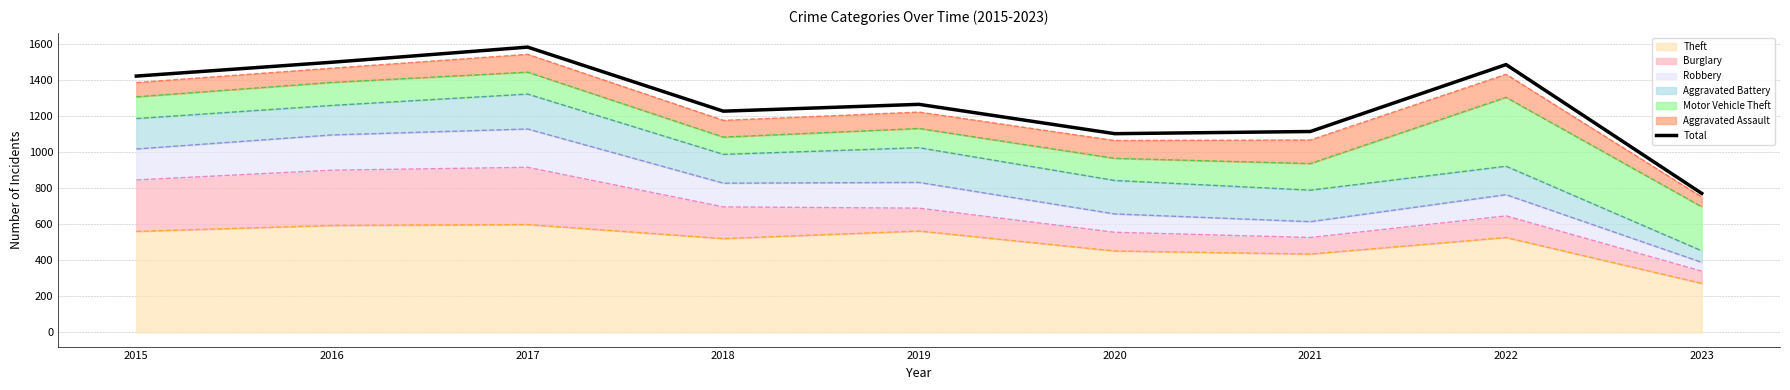

What is the maximum value shown in the chart?

1585